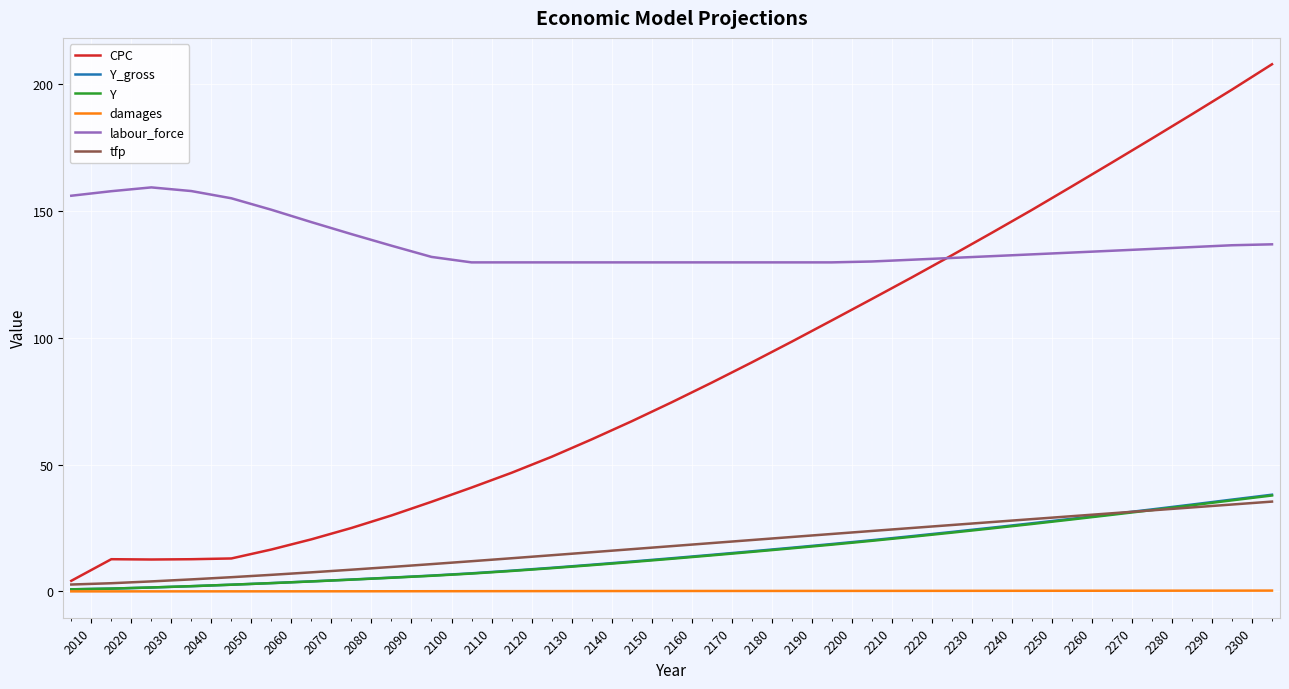

True or false: Y and labour_force intersect in this chart.

False